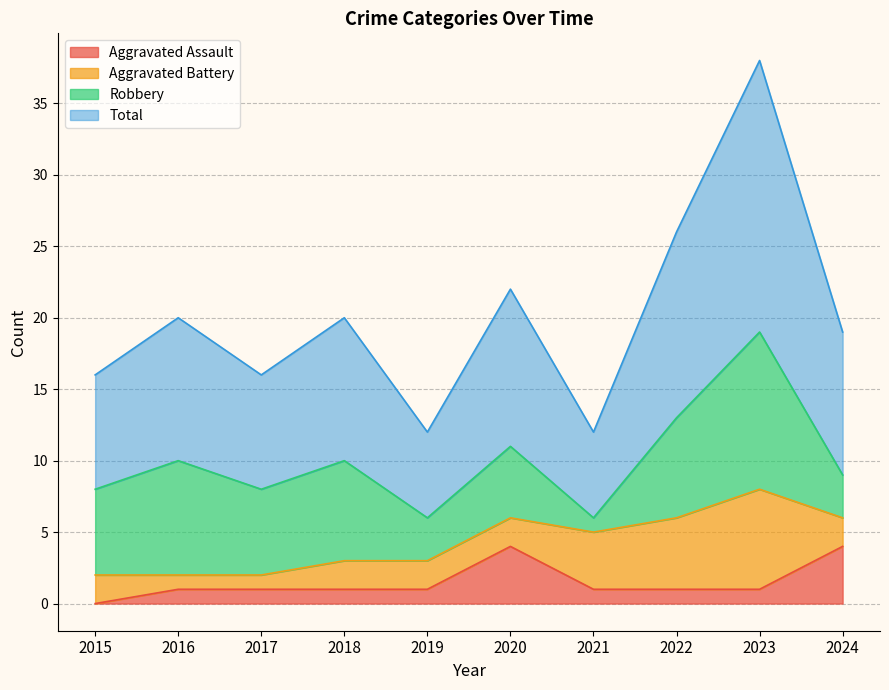

What is the value of the Total point at the 6th from the left?

22